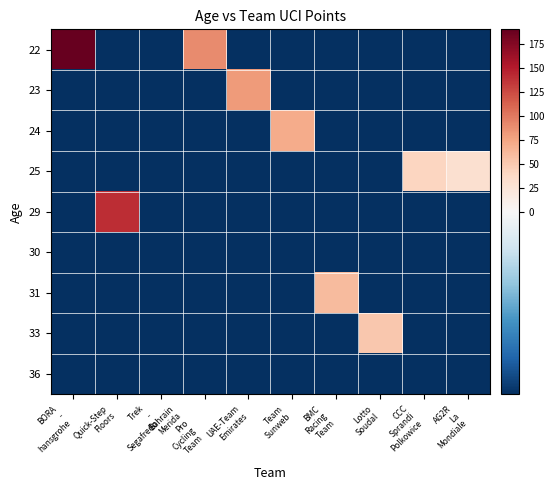

Reading right to left, list all the values displayed in this chart.

22: AG2R
La
Mondiale=-9.3	CCC
Sprandi
Polkowice=-9.3	Lotto
Soudal=-9.3	BMC
Racing
Team=-9.3	Team
Sunweb=-9.3	UAE-Team
Emirates=-9.3	Bahrain
Merida
Pro
Cycling
Team=90.7	Trek
-
Segafredo=-9.3	Quick-Step
Floors=-9.3	BORA
-
hansgrohe=190.7
23: AG2R
La
Mondiale=-9.3	CCC
Sprandi
Polkowice=-9.3	Lotto
Soudal=-9.3	BMC
Racing
Team=-9.3	Team
Sunweb=-9.3	UAE-Team
Emirates=80.7	Bahrain
Merida
Pro
Cycling
Team=-9.3	Trek
-
Segafredo=-9.3	Quick-Step
Floors=-9.3	BORA
-
hansgrohe=-9.3
24: AG2R
La
Mondiale=-9.3	CCC
Sprandi
Polkowice=-9.3	Lotto
Soudal=-9.3	BMC
Racing
Team=-9.3	Team
Sunweb=70.7	UAE-Team
Emirates=-9.3	Bahrain
Merida
Pro
Cycling
Team=-9.3	Trek
-
Segafredo=-9.3	Quick-Step
Floors=-9.3	BORA
-
hansgrohe=-9.3
25: AG2R
La
Mondiale=30.7	CCC
Sprandi
Polkowice=40.7	Lotto
Soudal=-9.3	BMC
Racing
Team=-9.3	Team
Sunweb=-9.3	UAE-Team
Emirates=-9.3	Bahrain
Merida
Pro
Cycling
Team=-9.3	Trek
-
Segafredo=-9.3	Quick-Step
Floors=-9.3	BORA
-
hansgrohe=-9.3
29: AG2R
La
Mondiale=-9.3	CCC
Sprandi
Polkowice=-9.3	Lotto
Soudal=-9.3	BMC
Racing
Team=-9.3	Team
Sunweb=-9.3	UAE-Team
Emirates=-9.3	Bahrain
Merida
Pro
Cycling
Team=-9.3	Trek
-
Segafredo=-9.3	Quick-Step
Floors=140.7	BORA
-
hansgrohe=-9.3
30: AG2R
La
Mondiale=-9.3	CCC
Sprandi
Polkowice=-9.3	Lotto
Soudal=-9.3	BMC
Racing
Team=-9.3	Team
Sunweb=-9.3	UAE-Team
Emirates=-9.3	Bahrain
Merida
Pro
Cycling
Team=-9.3	Trek
-
Segafredo=-9.3	Quick-Step
Floors=-9.3	BORA
-
hansgrohe=-9.3
31: AG2R
La
Mondiale=-9.3	CCC
Sprandi
Polkowice=-9.3	Lotto
Soudal=-9.3	BMC
Racing
Team=60.7	Team
Sunweb=-9.3	UAE-Team
Emirates=-9.3	Bahrain
Merida
Pro
Cycling
Team=-9.3	Trek
-
Segafredo=-9.3	Quick-Step
Floors=-9.3	BORA
-
hansgrohe=-9.3
33: AG2R
La
Mondiale=-9.3	CCC
Sprandi
Polkowice=-9.3	Lotto
Soudal=50.7	BMC
Racing
Team=-9.3	Team
Sunweb=-9.3	UAE-Team
Emirates=-9.3	Bahrain
Merida
Pro
Cycling
Team=-9.3	Trek
-
Segafredo=-9.3	Quick-Step
Floors=-9.3	BORA
-
hansgrohe=-9.3
36: AG2R
La
Mondiale=-9.3	CCC
Sprandi
Polkowice=-9.3	Lotto
Soudal=-9.3	BMC
Racing
Team=-9.3	Team
Sunweb=-9.3	UAE-Team
Emirates=-9.3	Bahrain
Merida
Pro
Cycling
Team=-9.3	Trek
-
Segafredo=-9.3	Quick-Step
Floors=-9.3	BORA
-
hansgrohe=-9.3